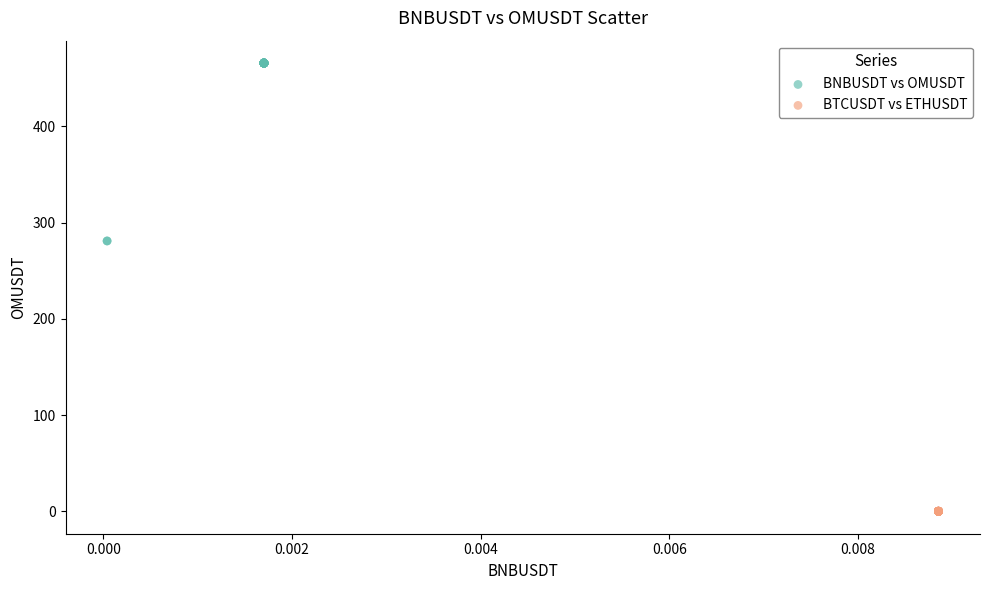

Which series reaches the maximum Y coordinate?

BNBUSDT vs OMUSDT